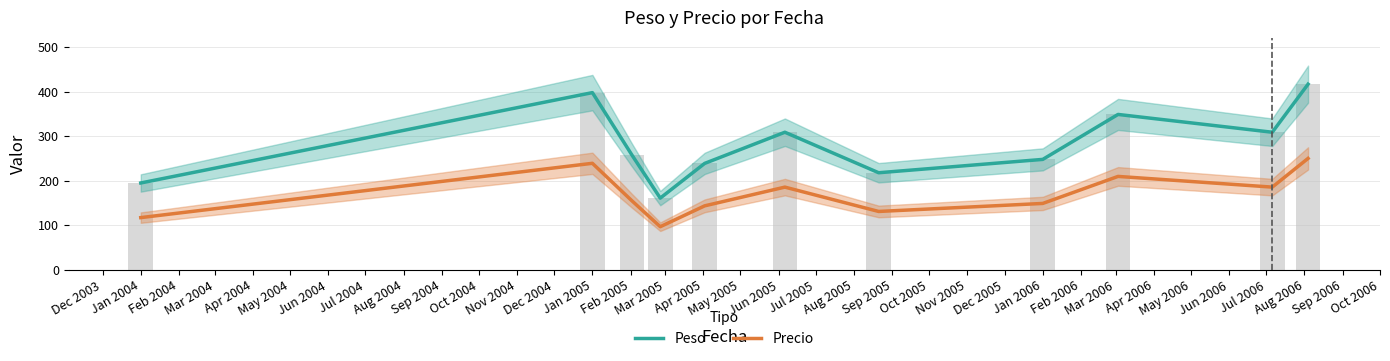

What is the difference between the maximum and minimum values in the Precio series?

153.4